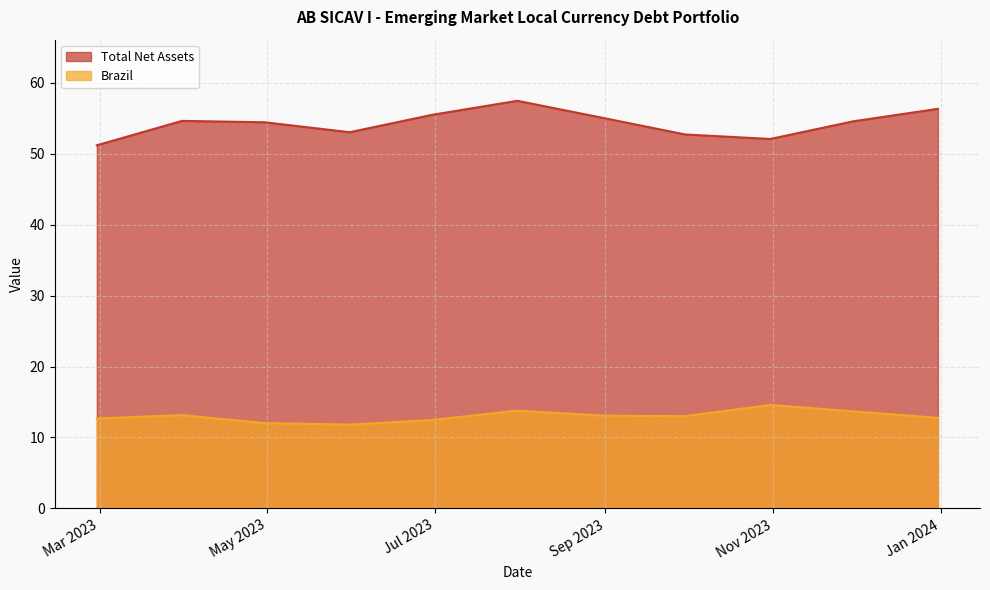

True or false: Total Net Assets and Brazil cross at least once.

False